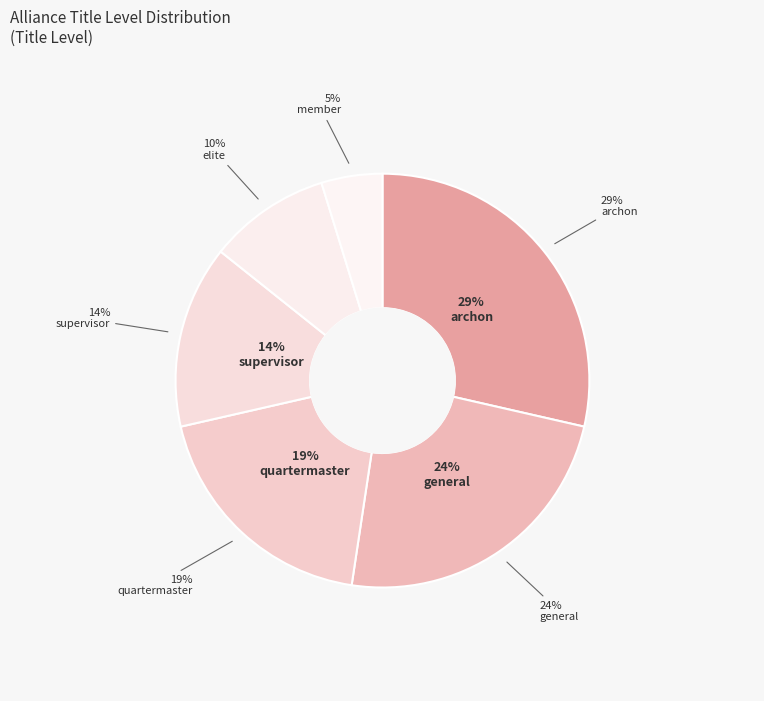

Combined, do supervisor and elite account for over 50%?

No